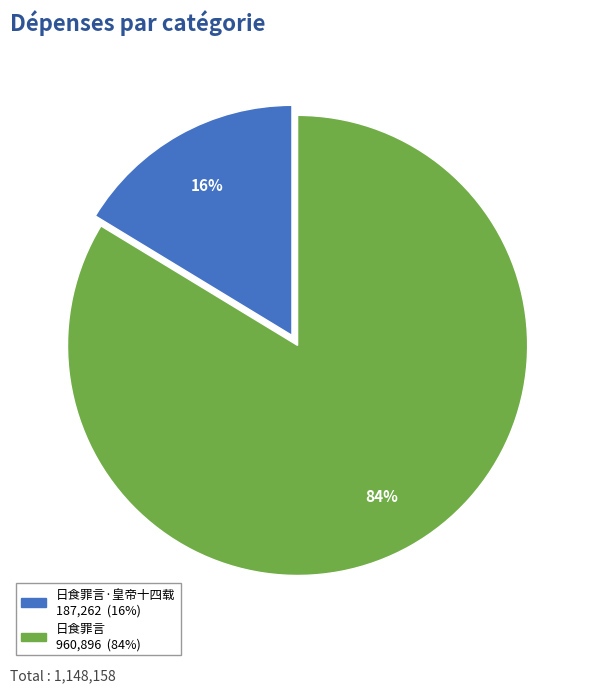

Is there a majority slice in this chart?

Yes